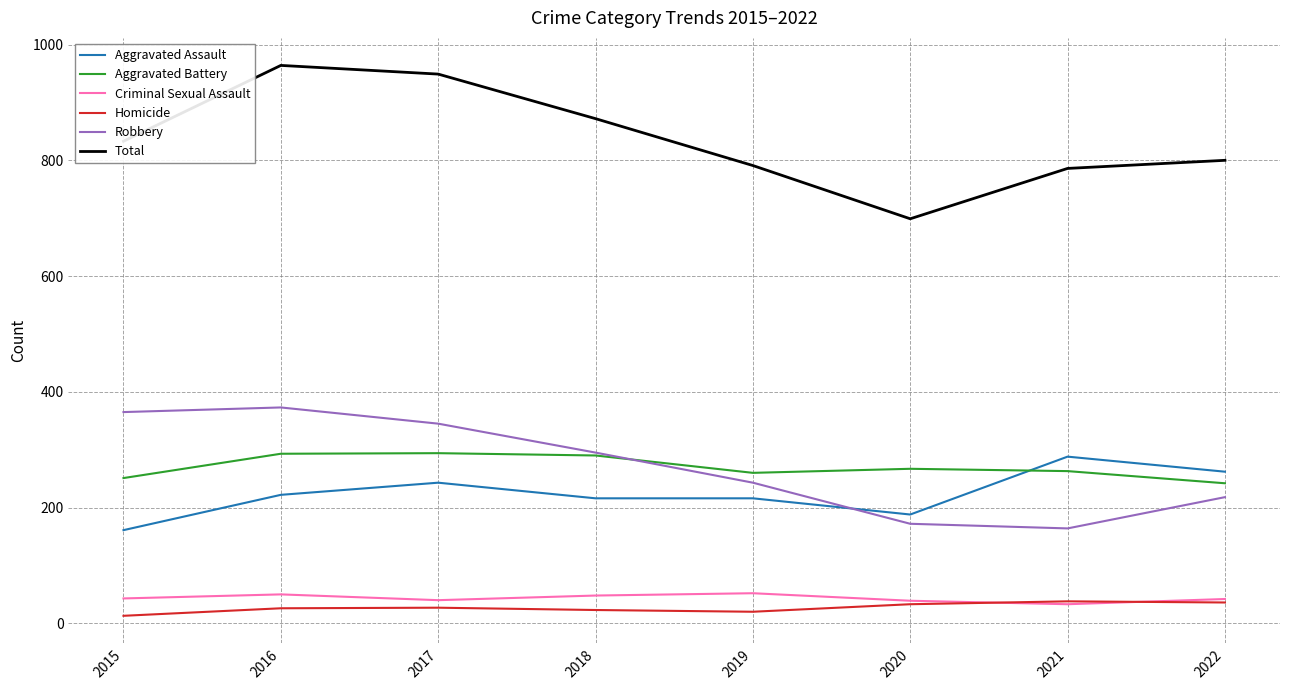

True or false: Total and Robbery intersect in this chart.

False